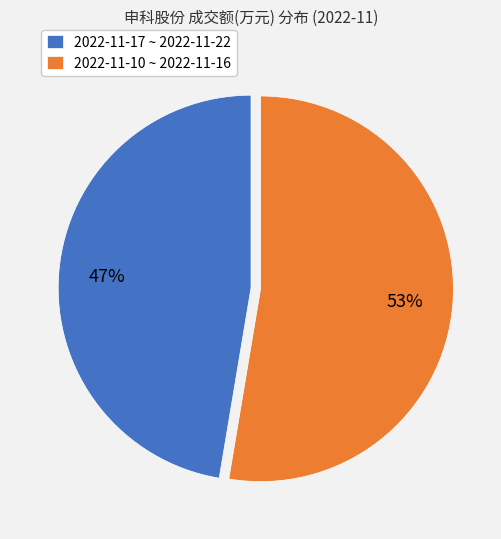

The 2022-11-10 ~ 2022-11-16 slice represents 41% of the pie. True or false?

False